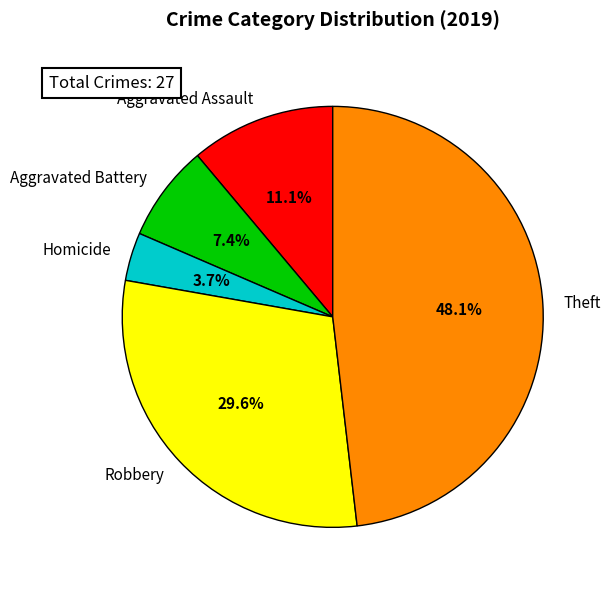

Which has a higher value, Aggravated Assault or Theft?

Theft